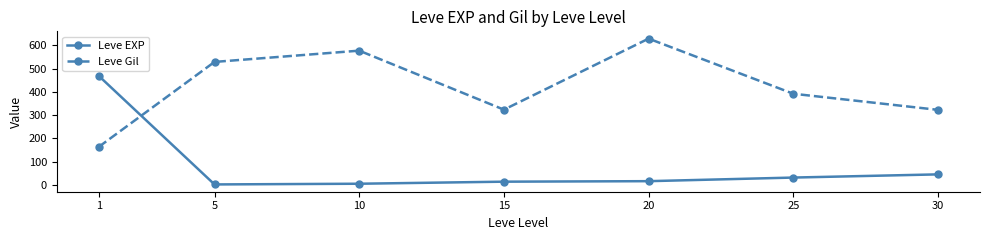

True or false: Leve Gil has more than 2 points higher than both neighbors.

False